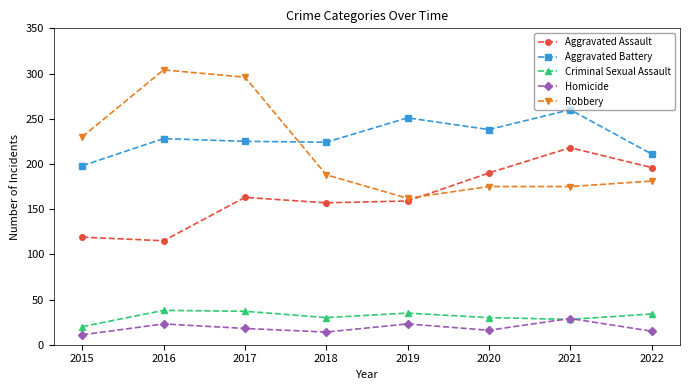

What is the difference between the Homicide values at 2020 and 2015?

5